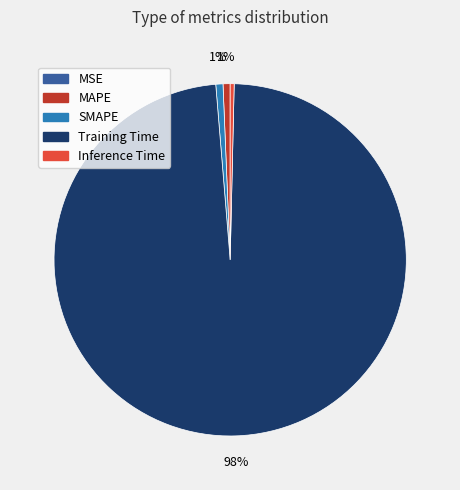

Is it true that MAPE is 1% of the pie?

True